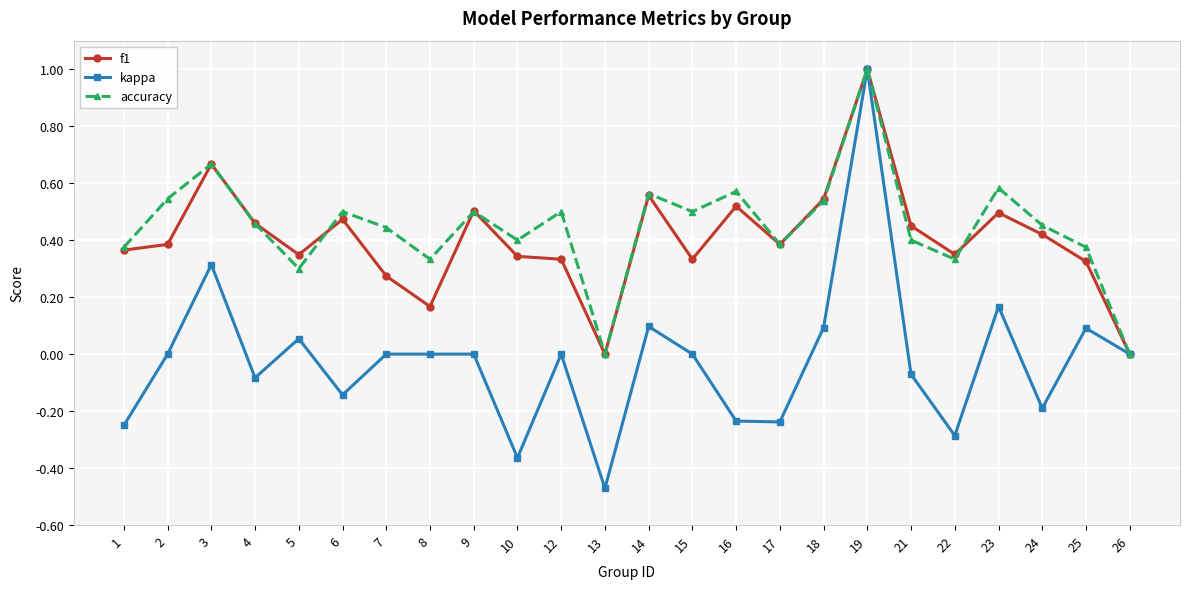

At which category is the sum across all series the highest?

19